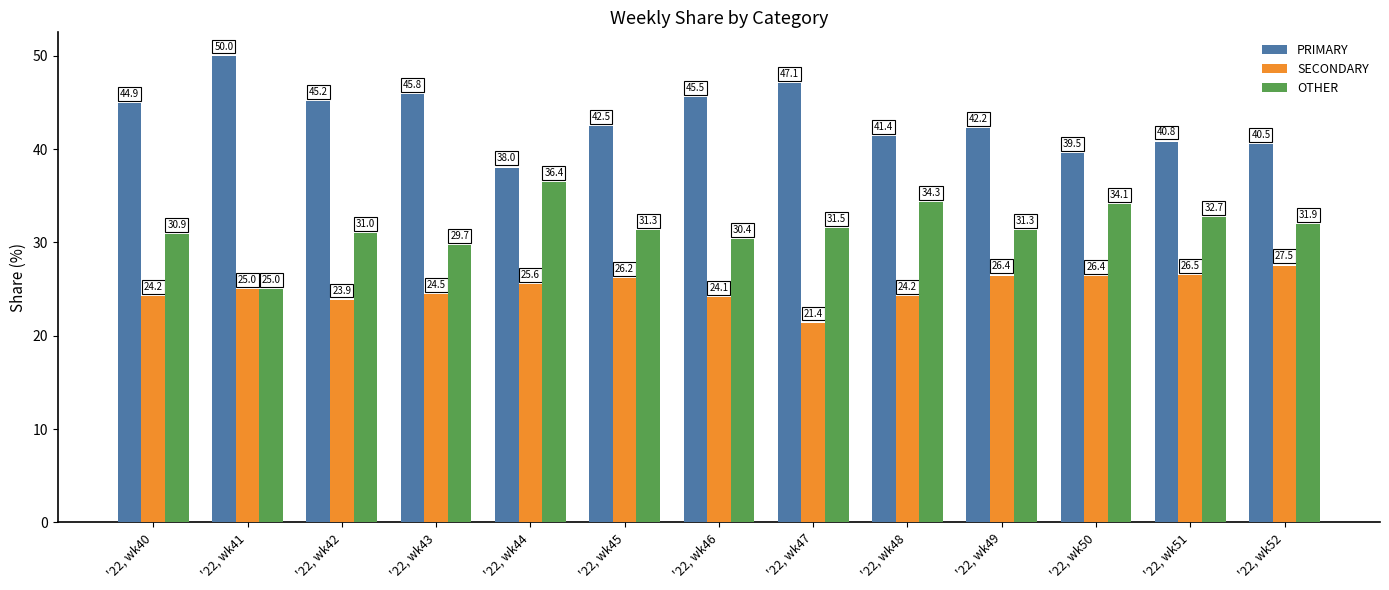

What is the smallest value displayed?

21.4